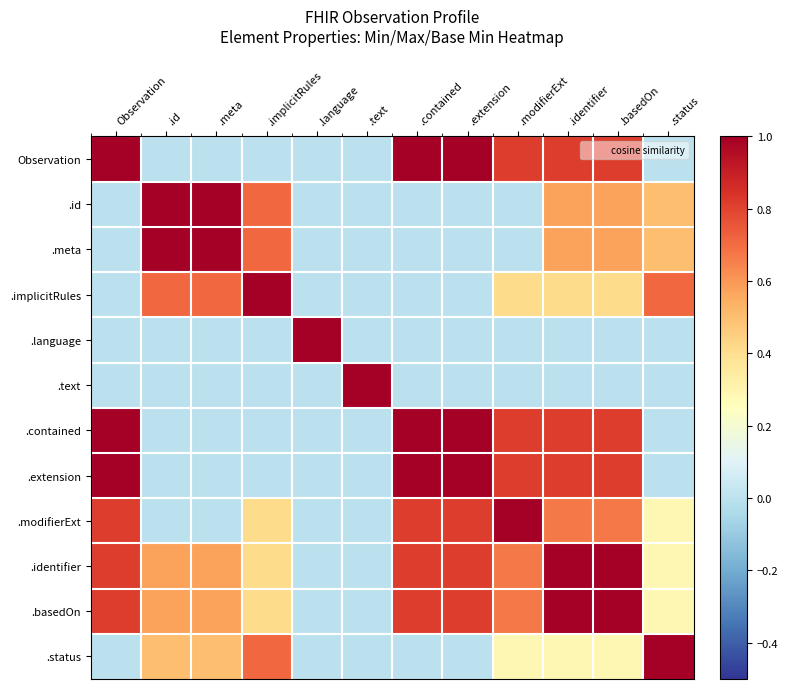

At how many categories does at least one series exceed 0?

12